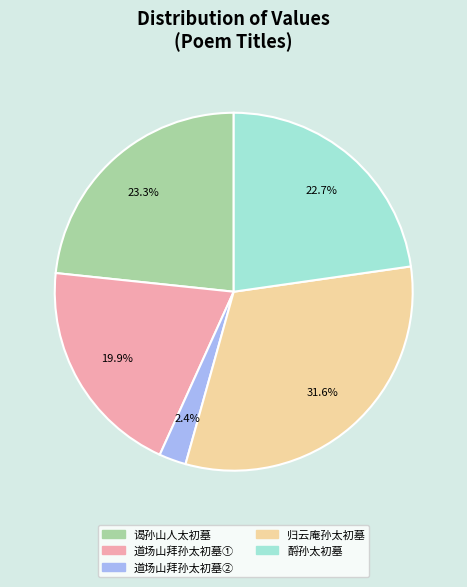

What is the ratio of the value at 酹孙太初墓 to the value at 道场山拜孙太初墓①?

1.1